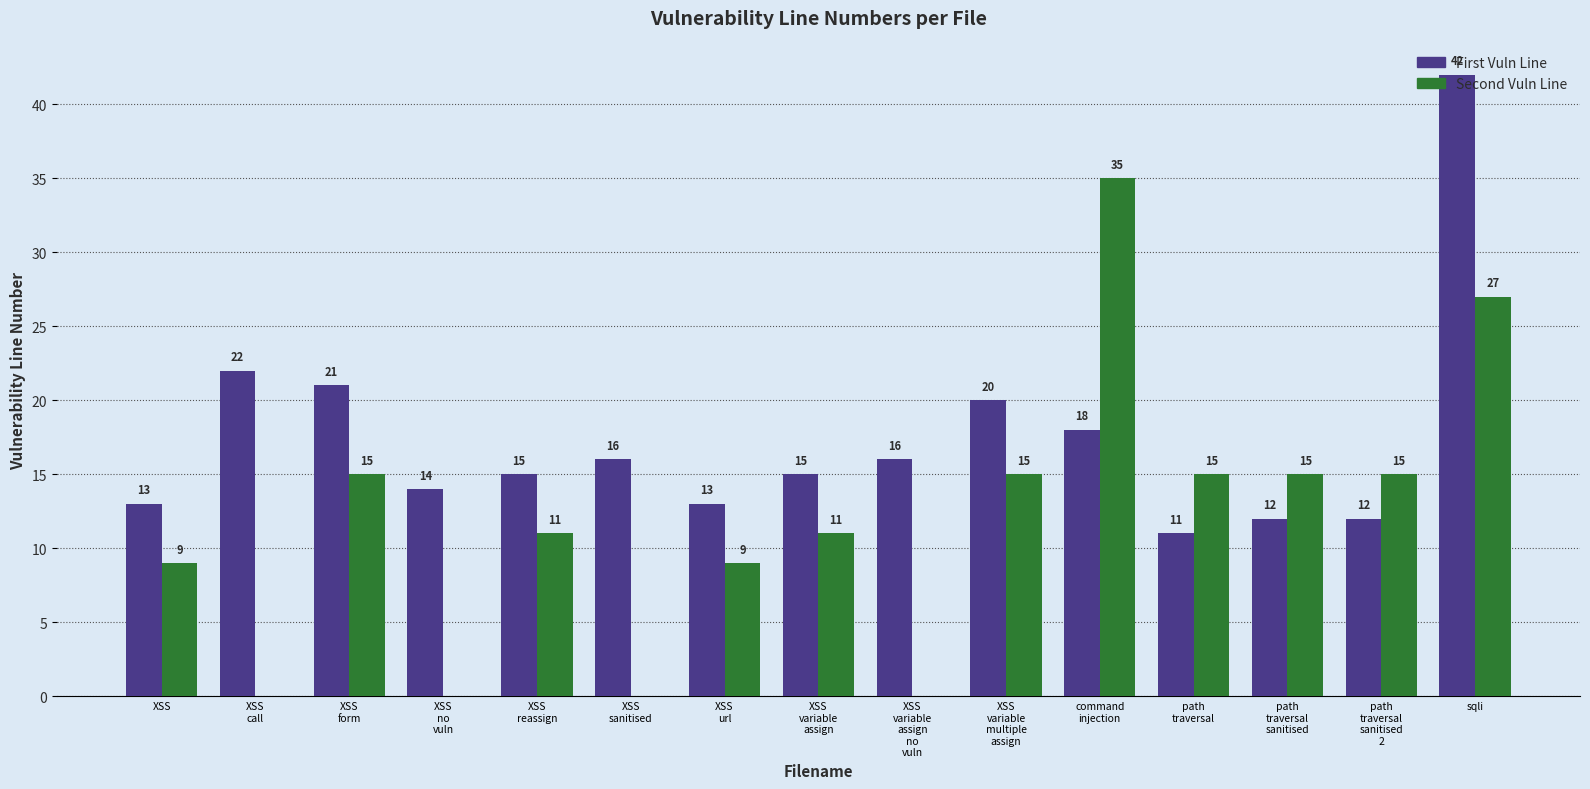

What is the total value across all series at XSS
variable
assign?

26